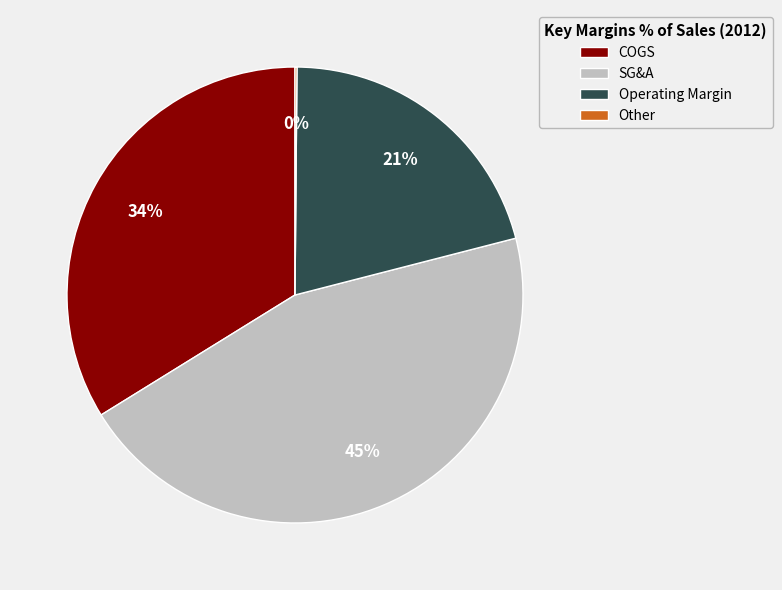

Which slice is the largest?

SG&A